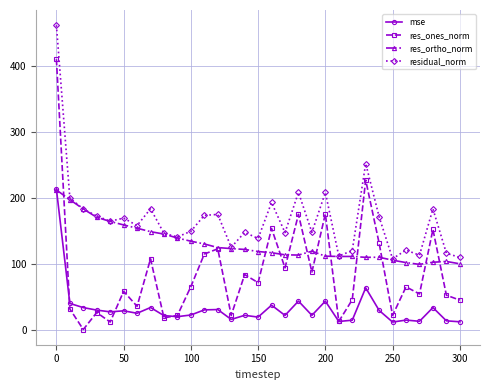

Does the chart display data point markers on the line(s)?

Yes